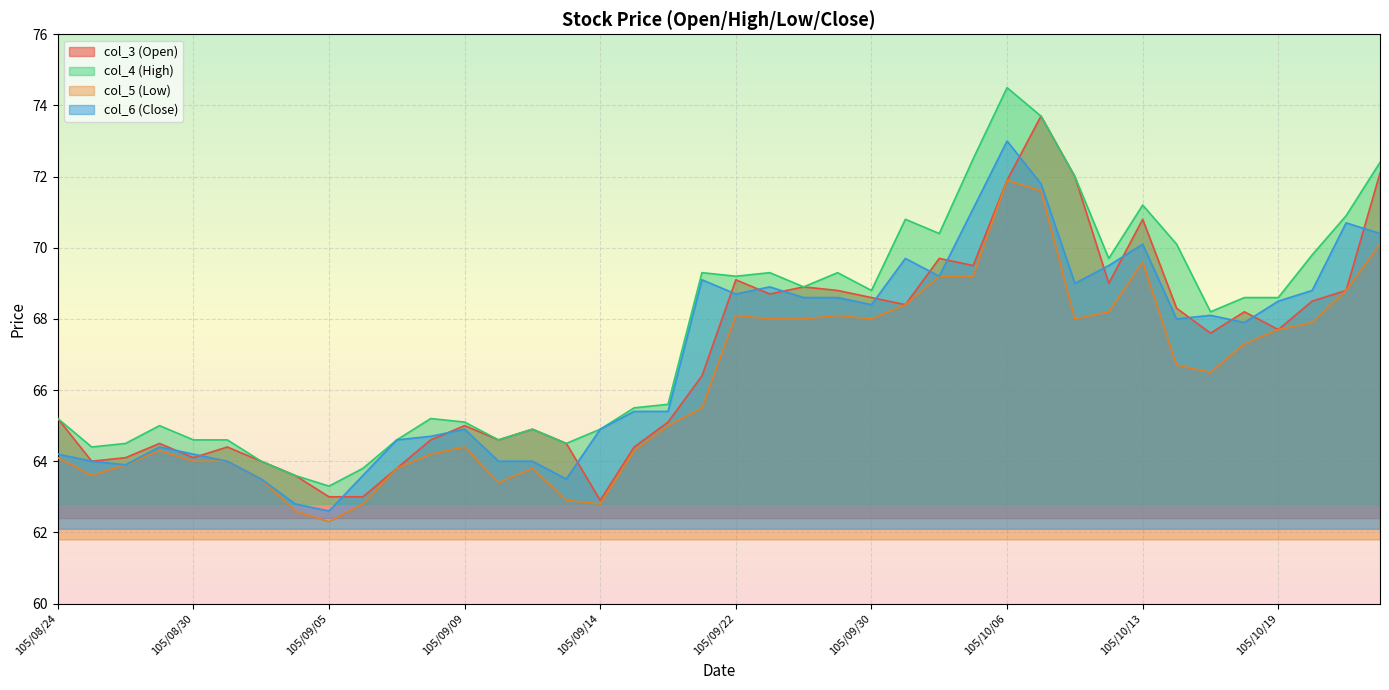

True or false: col_3 (Open) and col_4 (High) intersect in this chart.

False